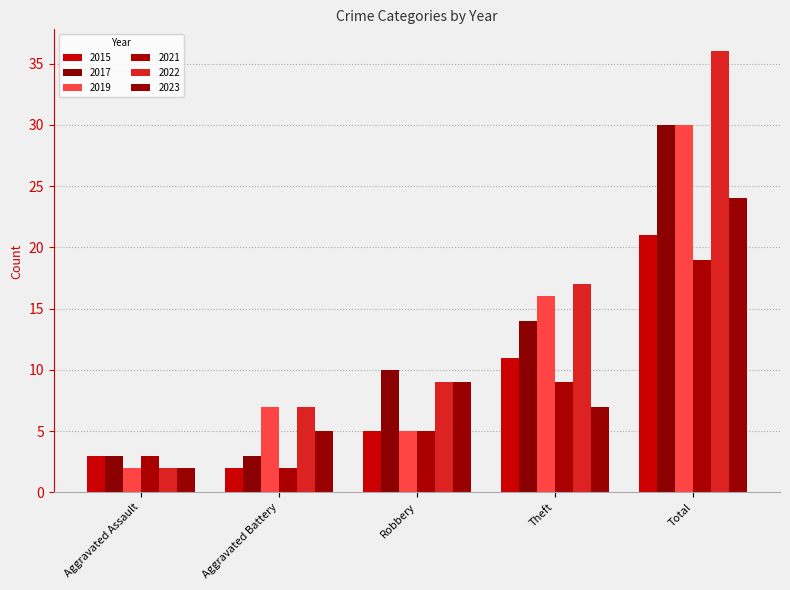

What is the label of the 4th bar from the left?

Theft